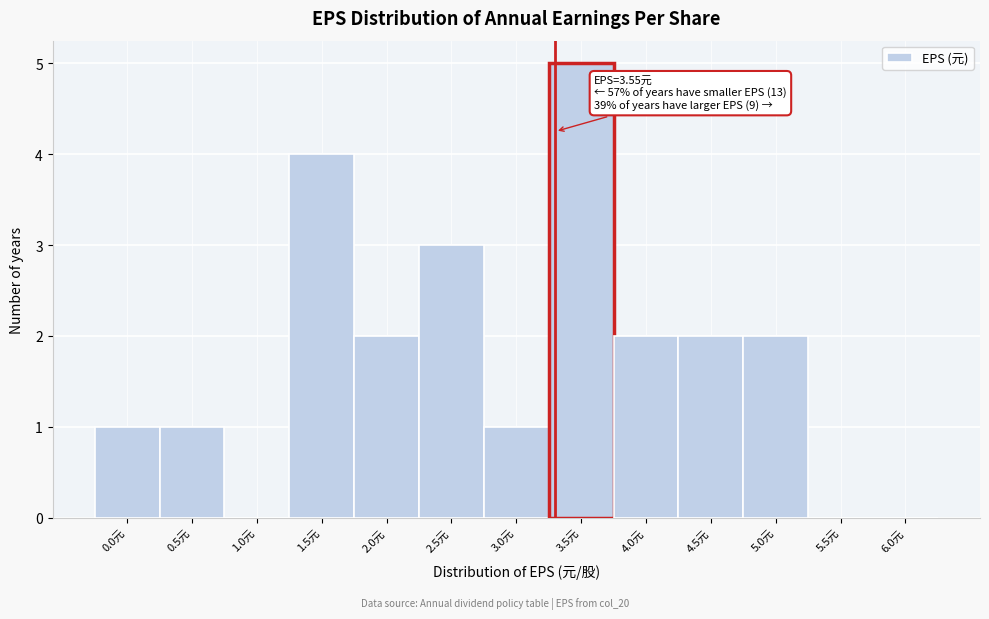

Reading left to right, extract all data points from this chart.

0.0元=1	0.5元=1	1.0元=0	1.5元=4	2.0元=2	2.5元=3	3.0元=1	3.5元=5	4.0元=2	4.5元=2	5.0元=2	5.5元=0	6.0元=0